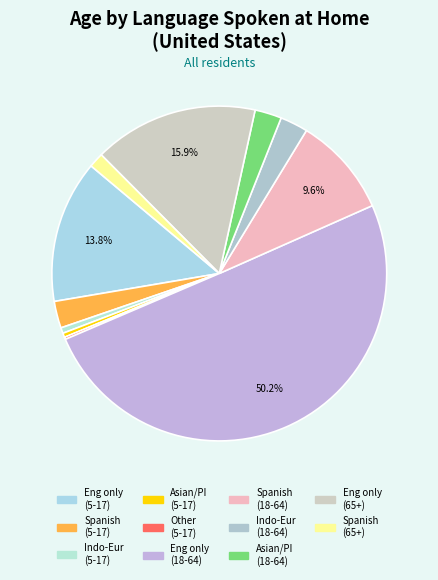

To the nearest percent, what is the average slice percentage?

9%